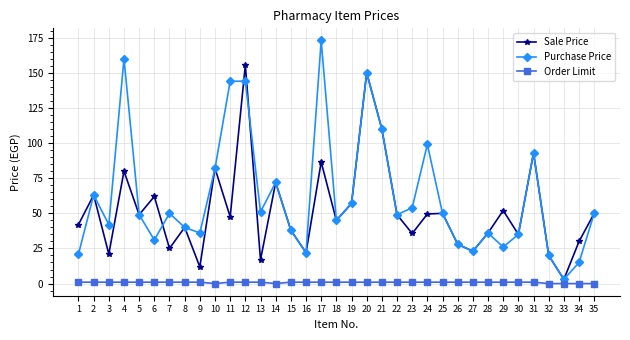

True or false: Order Limit and Sale Price intersect in this chart.

False